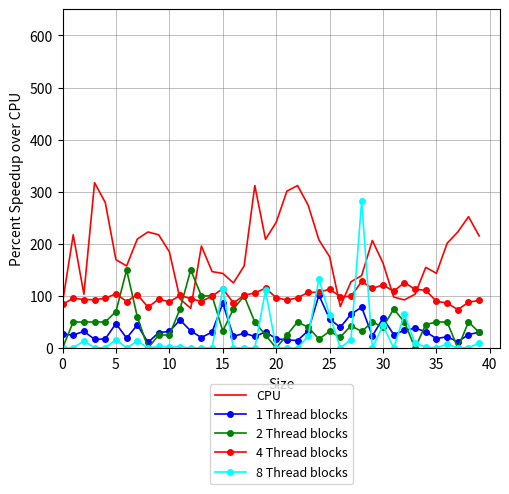

After their last crossing, which series has the higher values: 8 Thread blocks or 2 Thread blocks?

2 Thread blocks